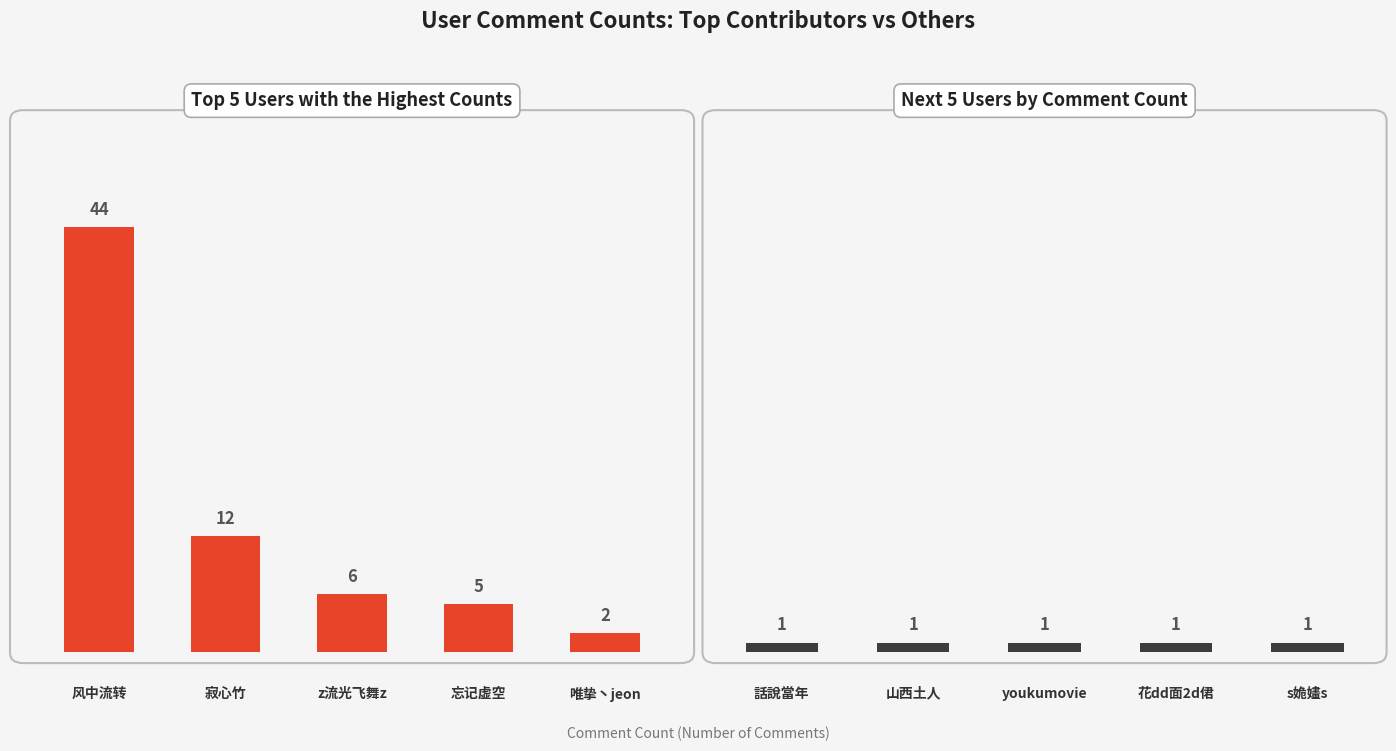

What is the value of the Top Users bar at the 4th from the left?

5